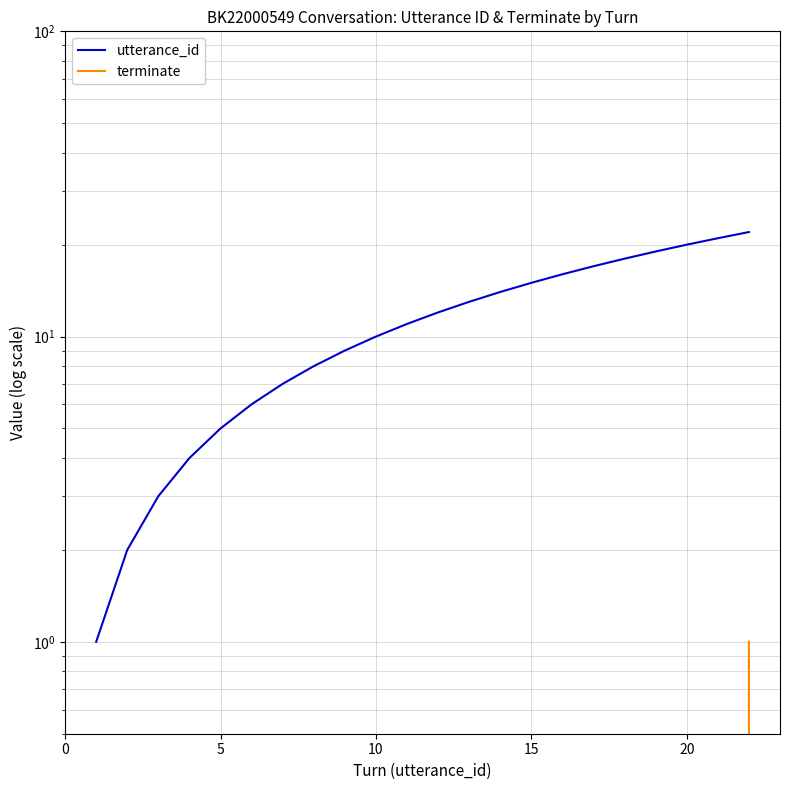

The terminate series shows 0 at 20. True or false?

False